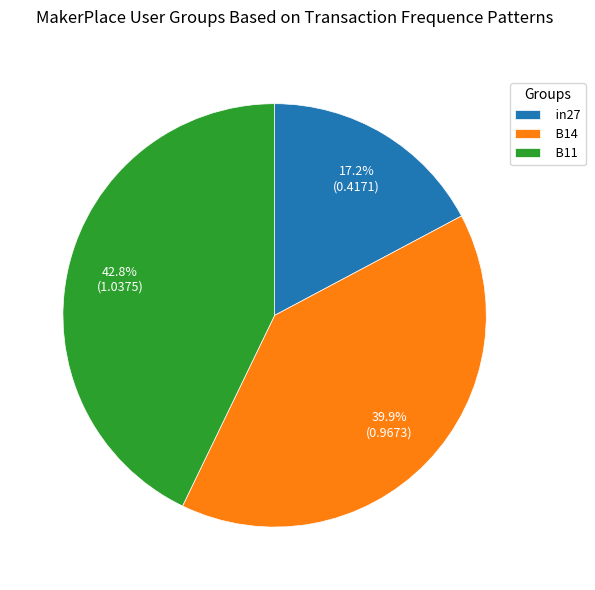

Which category has the biggest portion of the pie?

B11